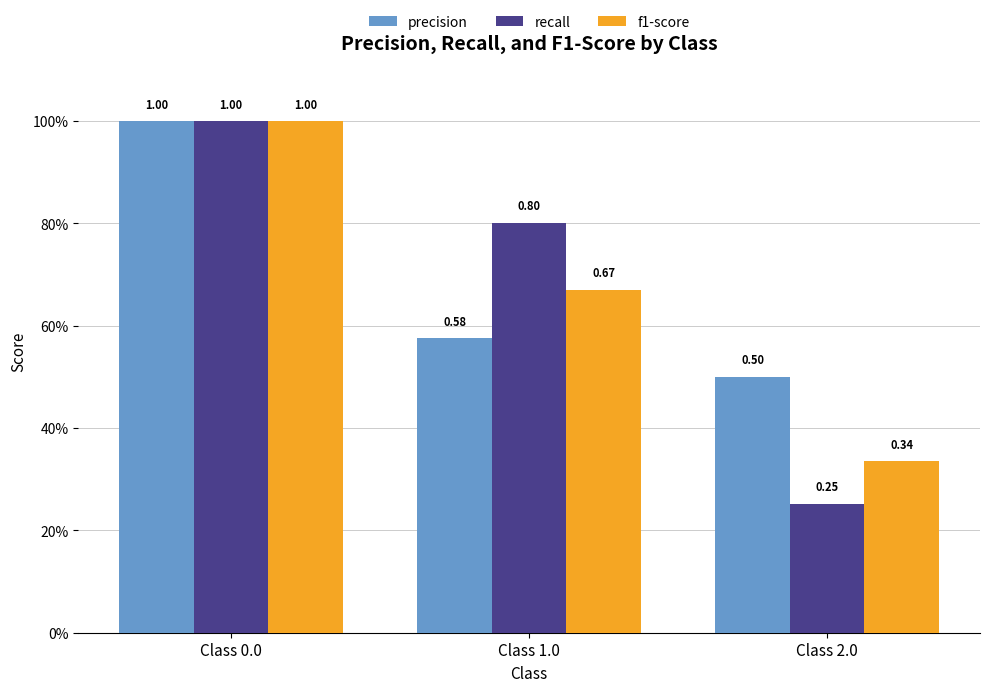

Are the bars horizontal?

No